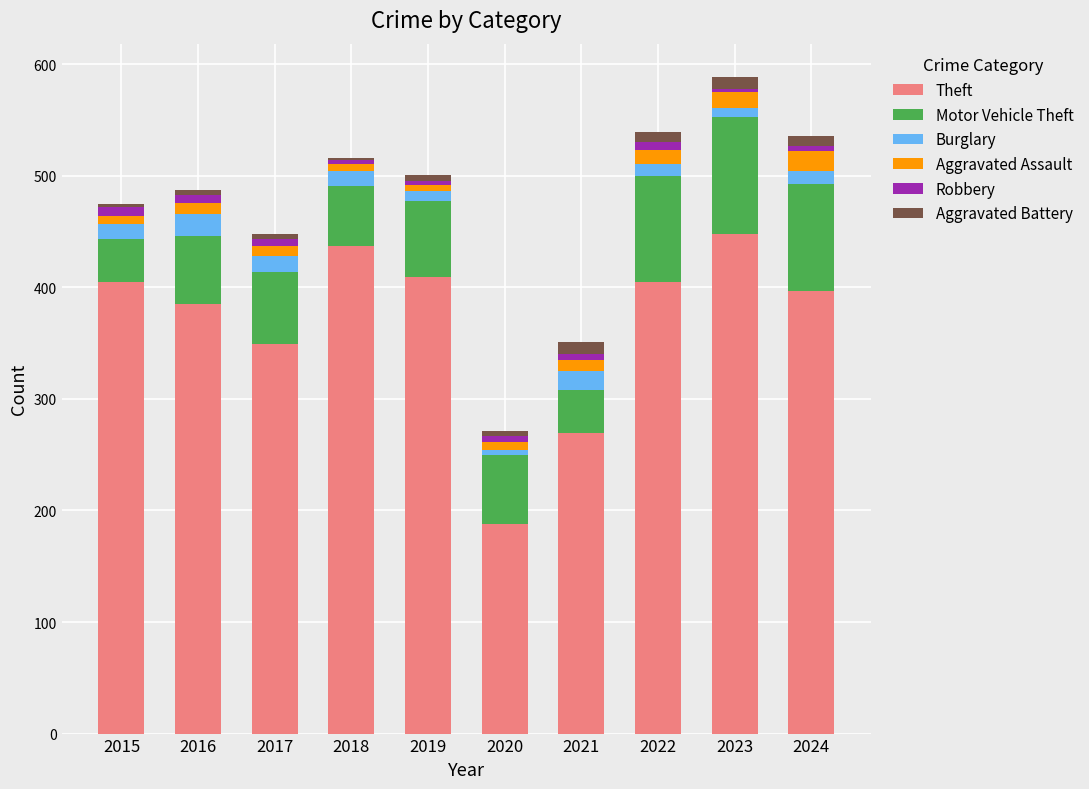

What is the lowest value of the Theft series?

188